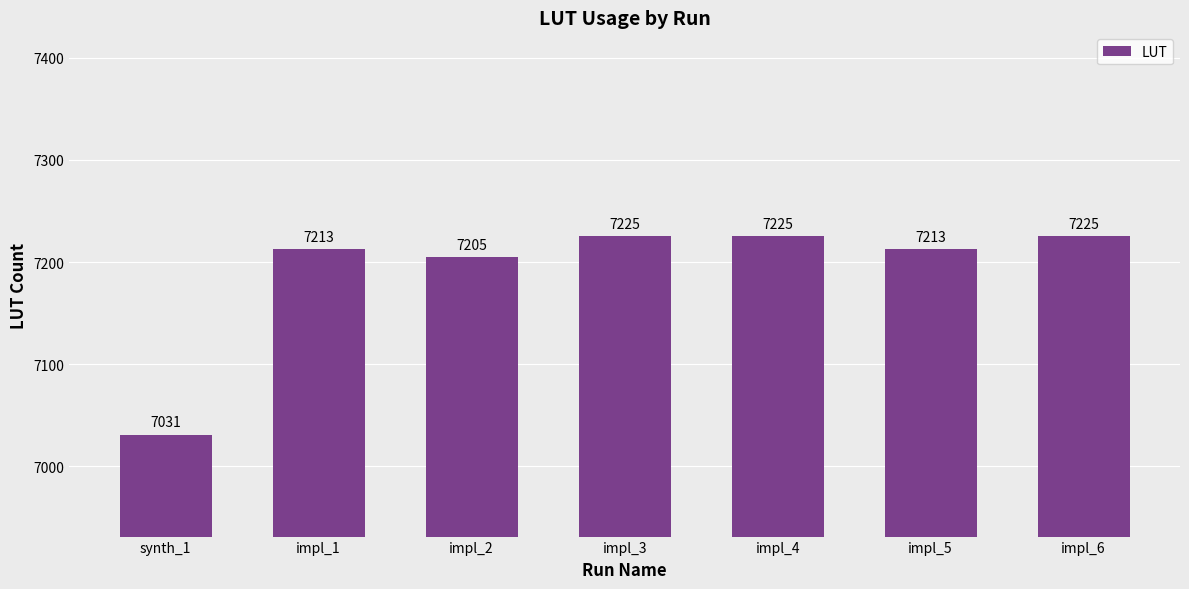

What is the value of the 2nd bar from the left?

7213